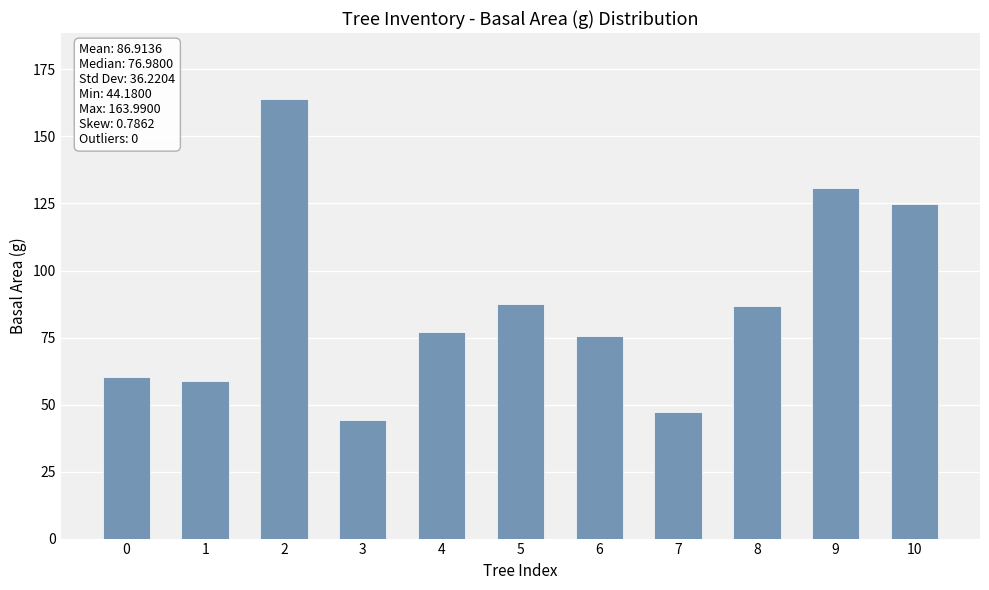

Approximately how many times larger is the value at 5 compared to 2?

0.5